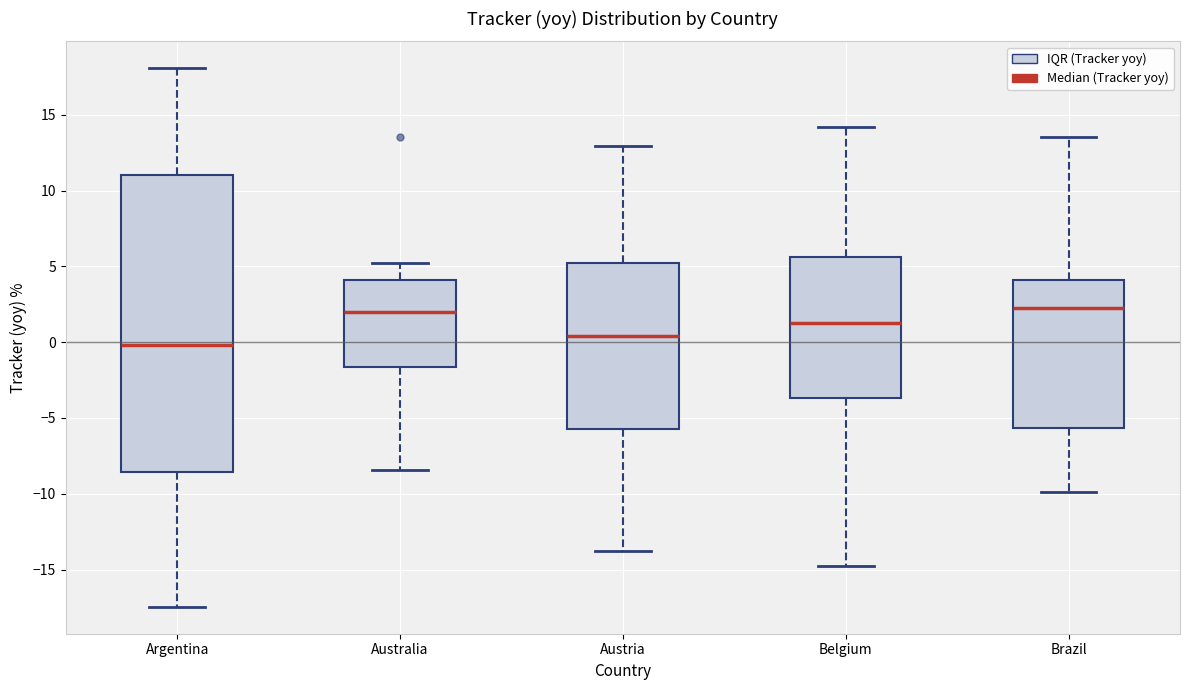

Which box has the lowest median line?

Argentina